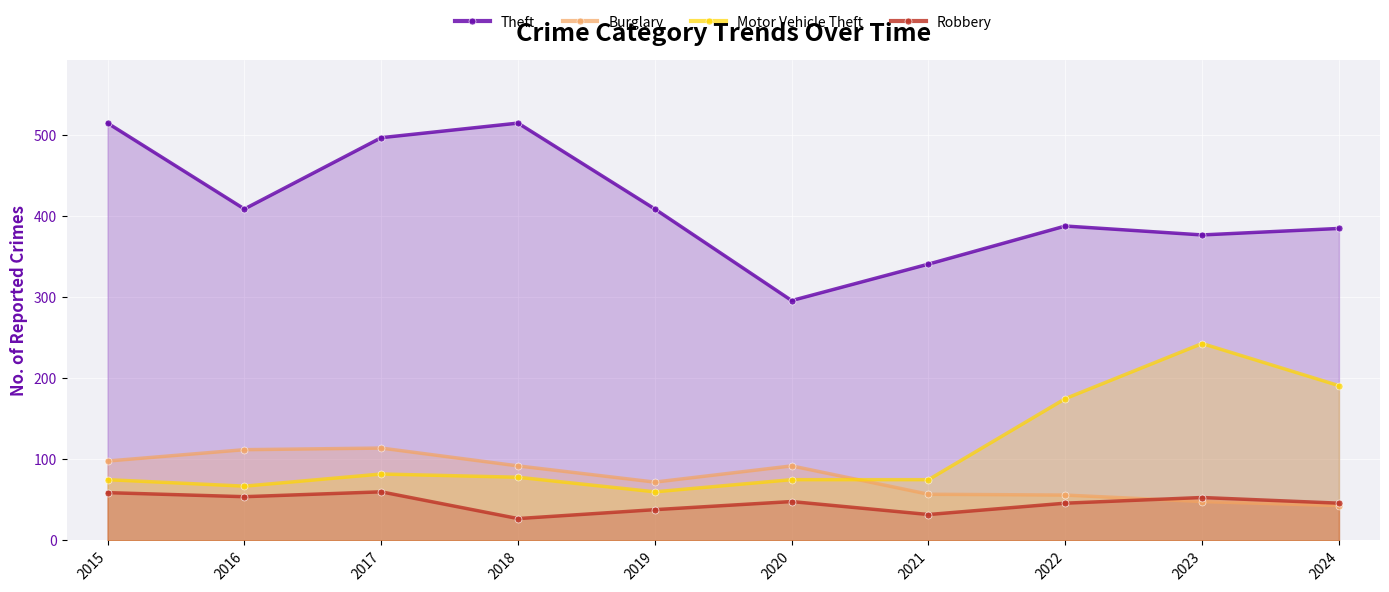

Does the chart display data point markers on the line(s)?

Yes